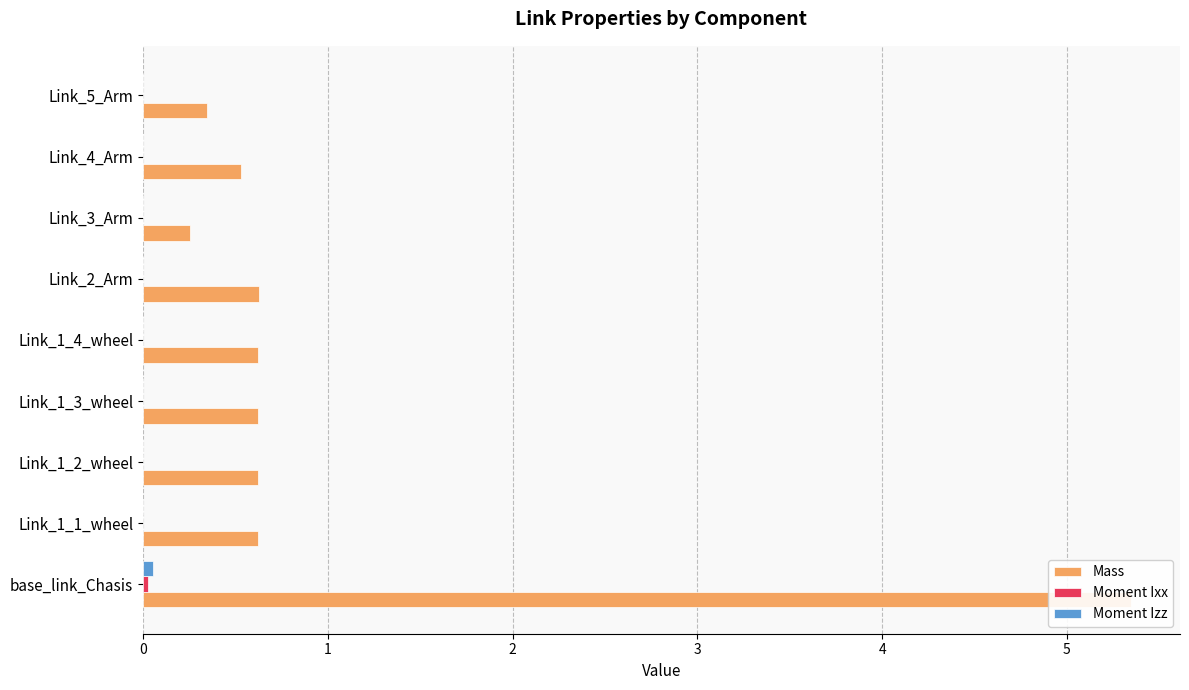

Rank the categories by Moment Ixx value from highest to lowest.

base_link_Chasis, Link_3_Arm, Link_1_4_wheel, Link_1_1_wheel, Link_1_3_wheel, Link_1_2_wheel, Link_4_Arm, Link_2_Arm, Link_5_Arm